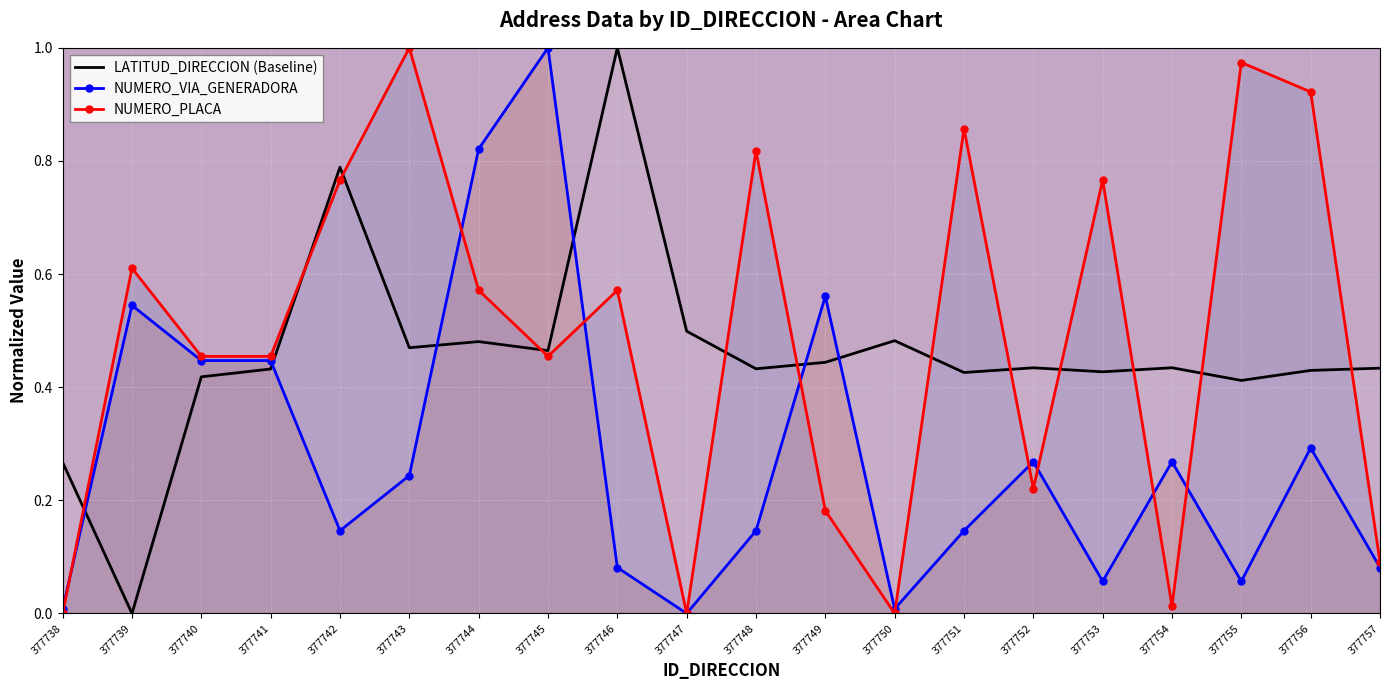

Which category has the highest value across all series?

377746